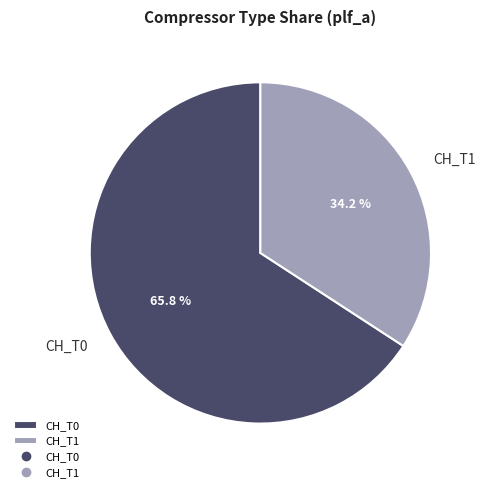

What percentage is the CH_T1 slice, to the nearest percent?

34%